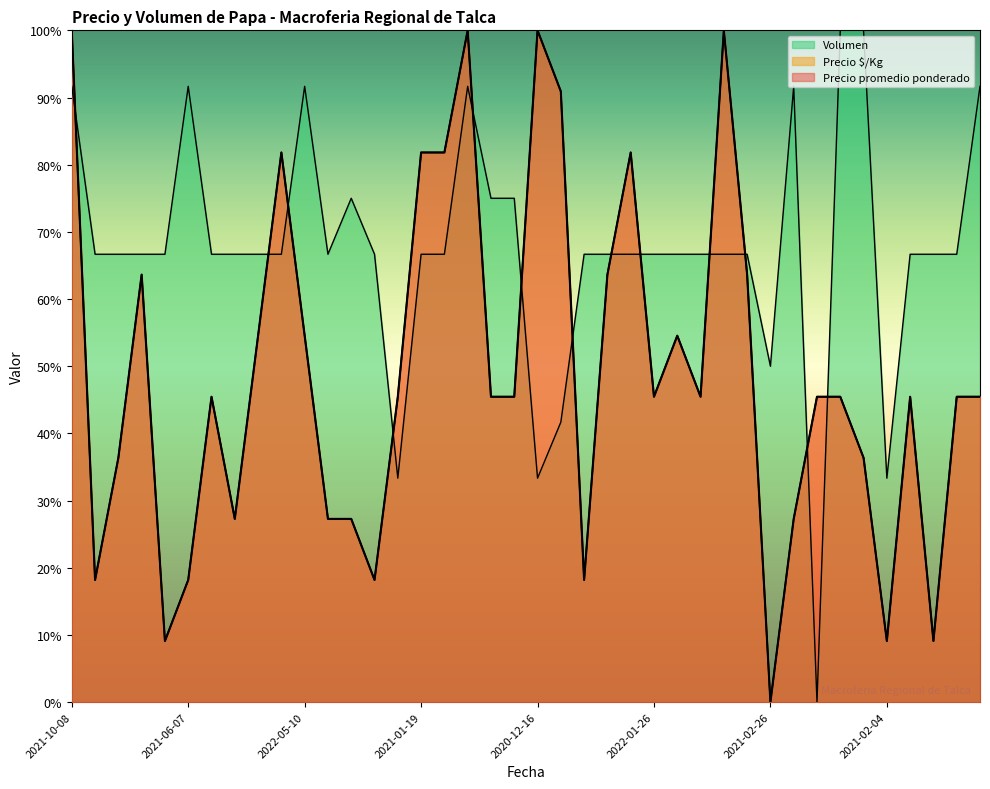

Is it true that Precio $/Kg equals 9.1 at 2021-06-15?

True